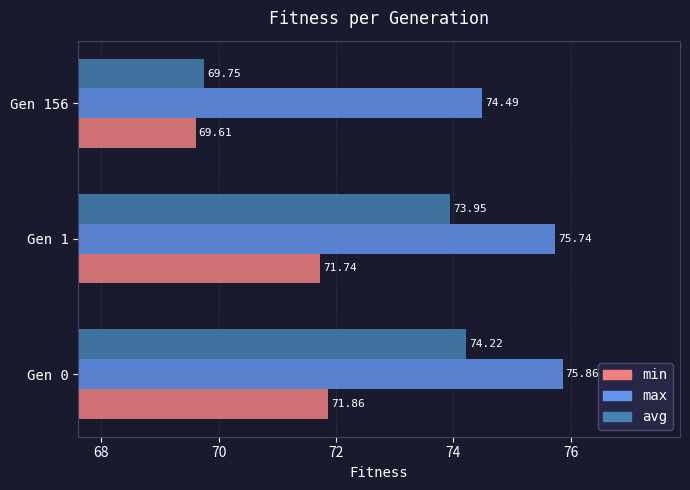

List the series in order of their peak value, highest first.

max, avg, min